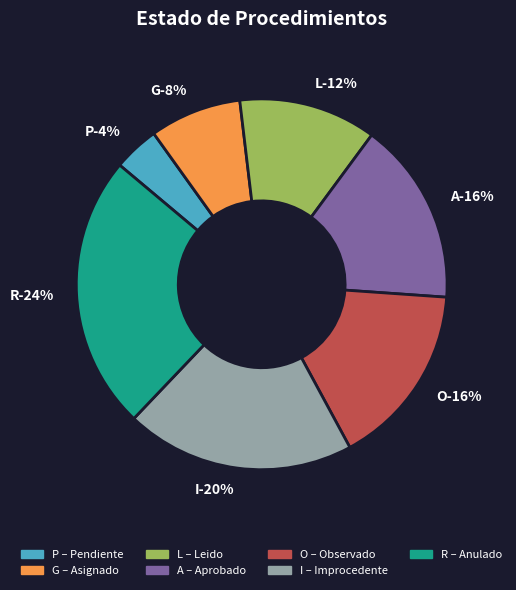

Does R account for over 50% of the chart?

No